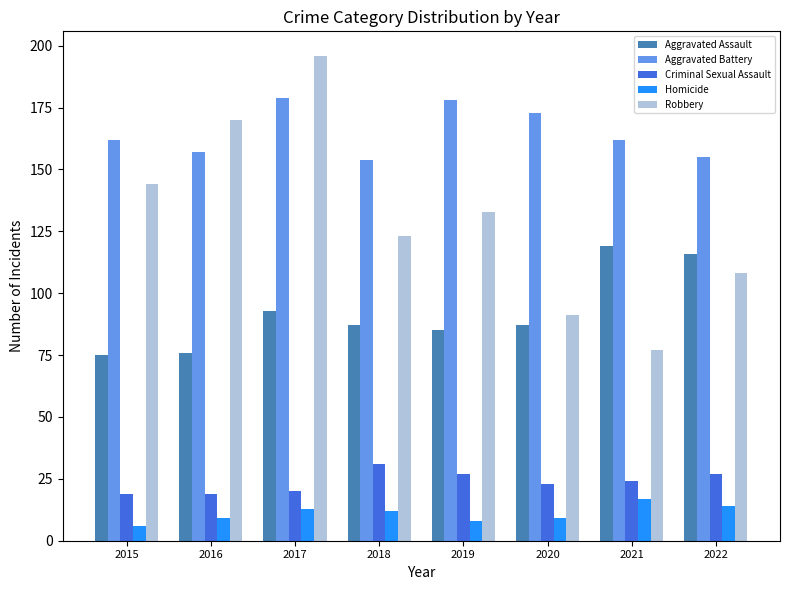

What is the minimum value for Homicide?

6